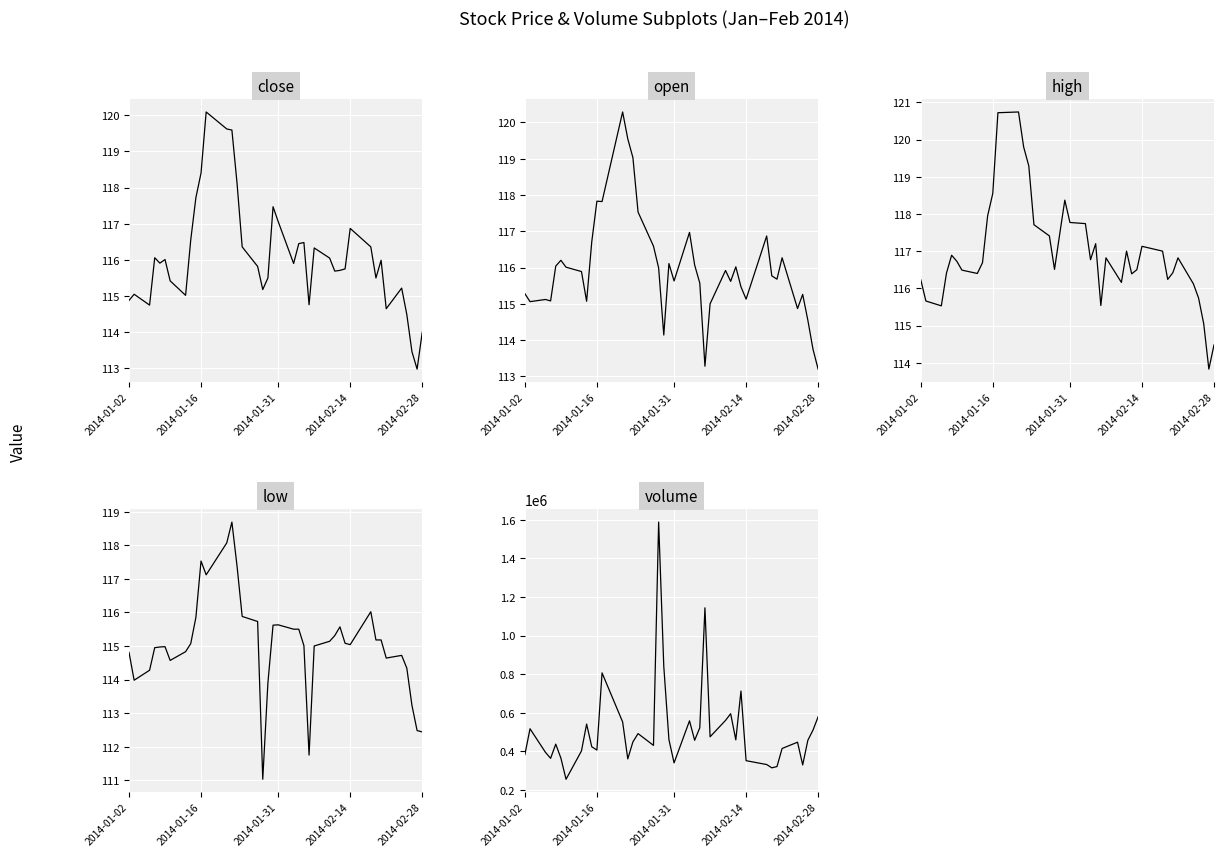

Rank the series by their maximum value, from highest to lowest.

volume, high, open, close, low